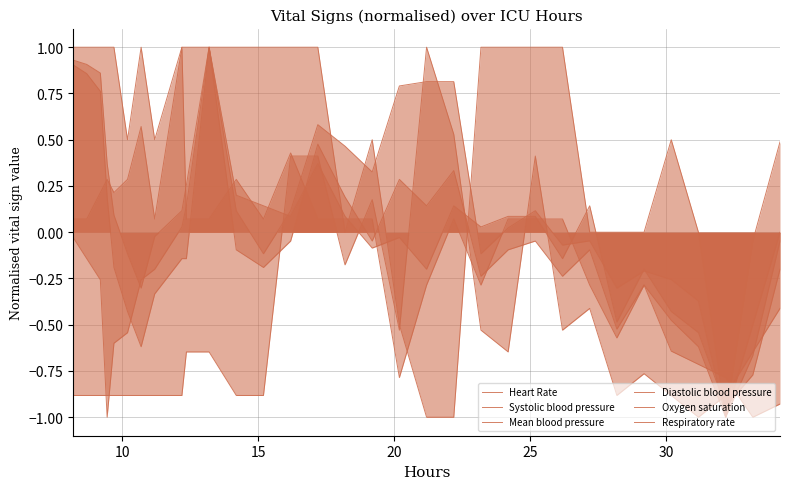

Does the chart display data point markers on the line(s)?

No